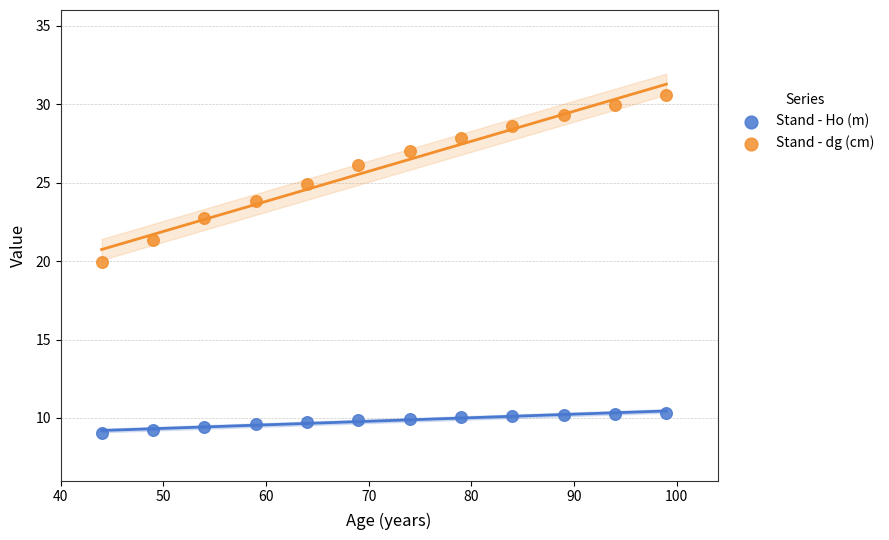

Which series reaches the minimum Y coordinate?

Stand - Ho (m)